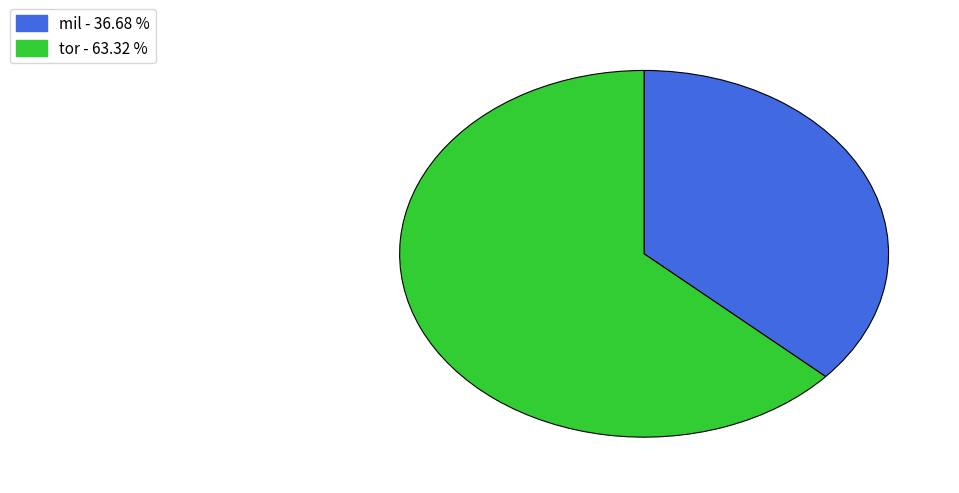

Approximately how many times larger is the value at tor - 63.32 % compared to mil - 36.68 %?

1.7